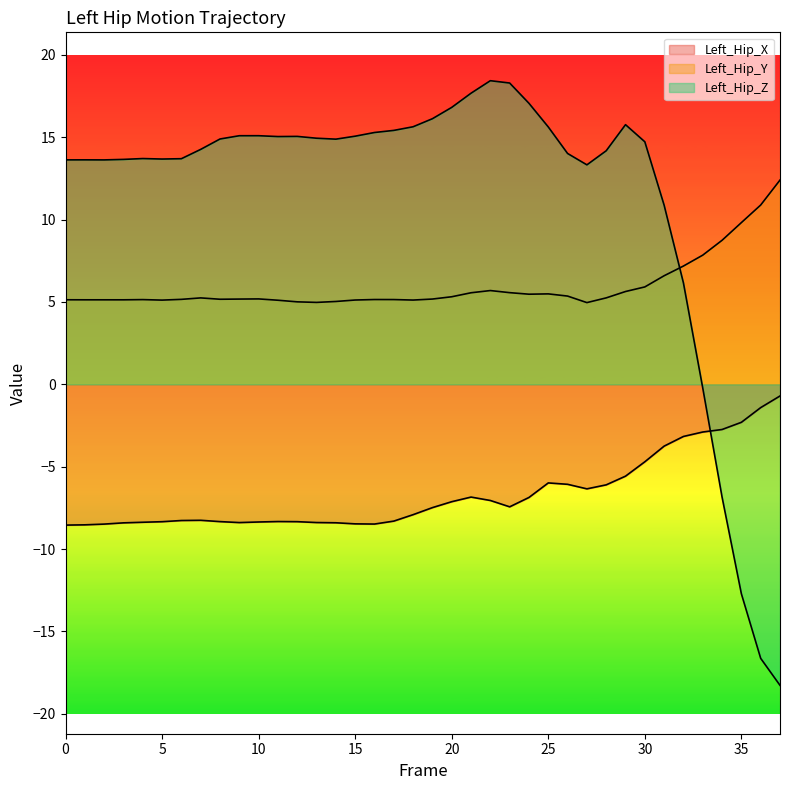

Where is Left_Hip_Z nearest to the value 0?

33